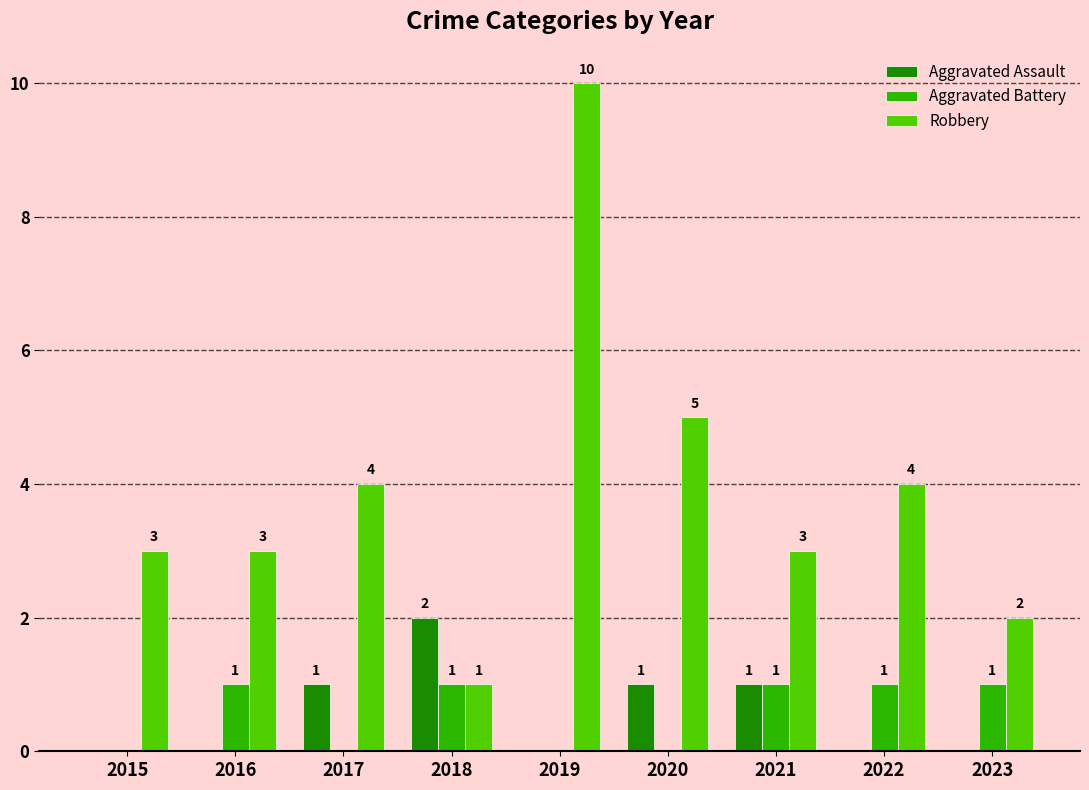

Reading right to left, transcribe all the data shown in this chart.

Aggravated Assault: 2023=0	2022=0	2021=1	2020=1	2019=0	2018=2	2017=1	2016=0	2015=0
Aggravated Battery: 2023=1	2022=1	2021=1	2020=0	2019=0	2018=1	2017=0	2016=1	2015=0
Robbery: 2023=2	2022=4	2021=3	2020=5	2019=10	2018=1	2017=4	2016=3	2015=3